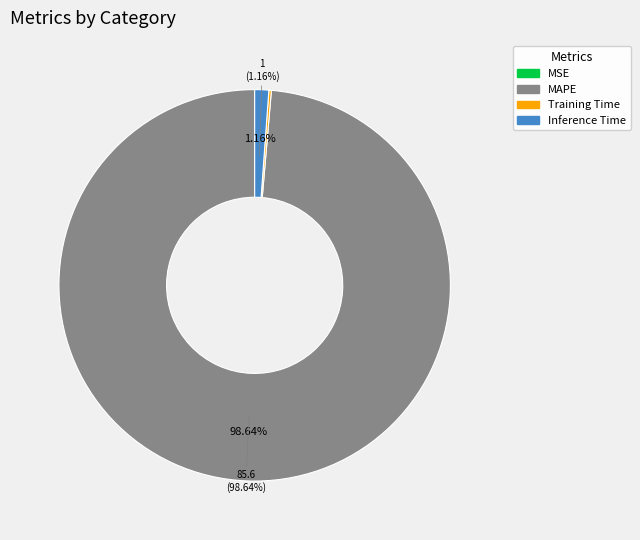

Which slice represents more than half of the pie?

MAPE